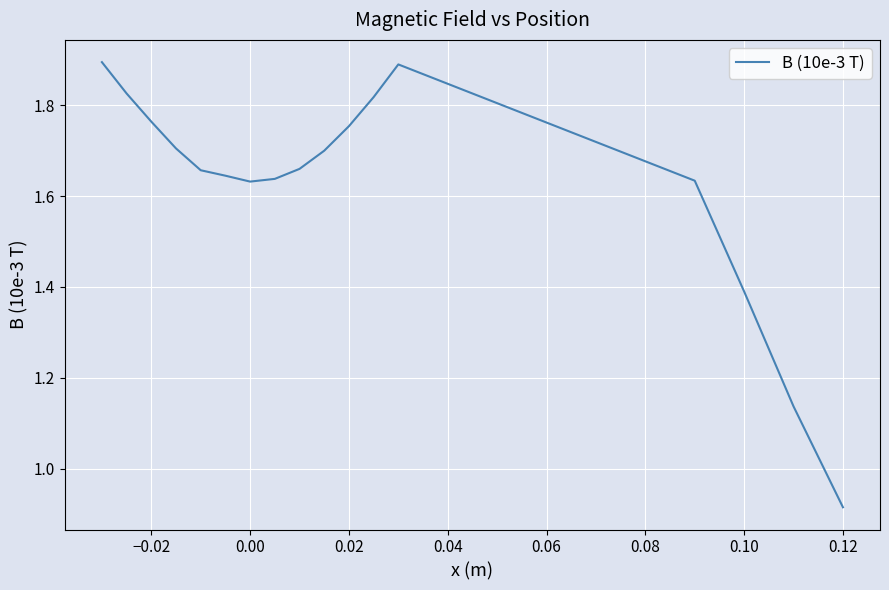

What is the greatest value displayed?

1.9